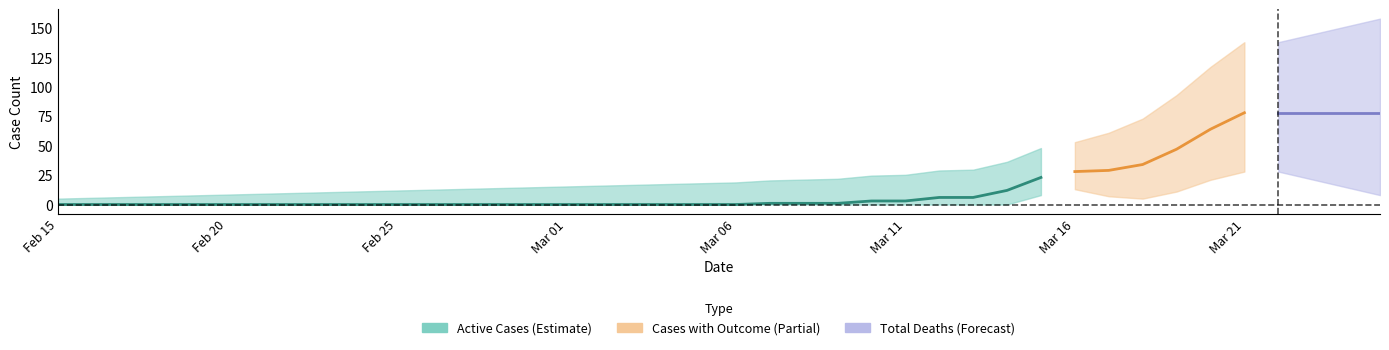

True or false: Total Deaths and Active Cases cross at least once.

False